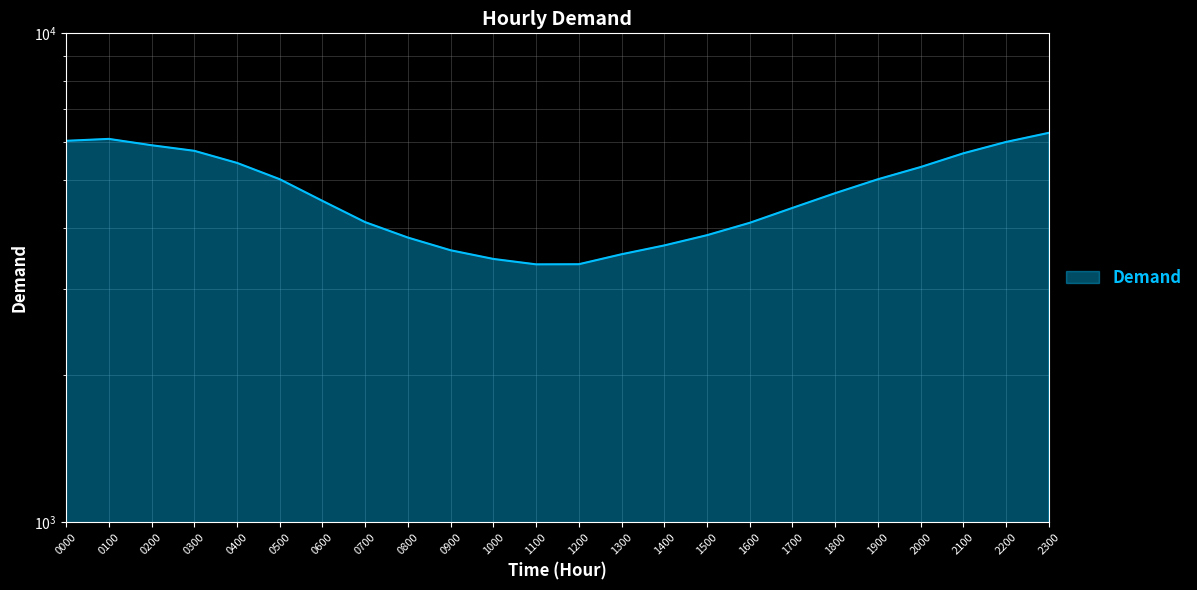

The chart shows a value of 3918 at 21. True or false?

False